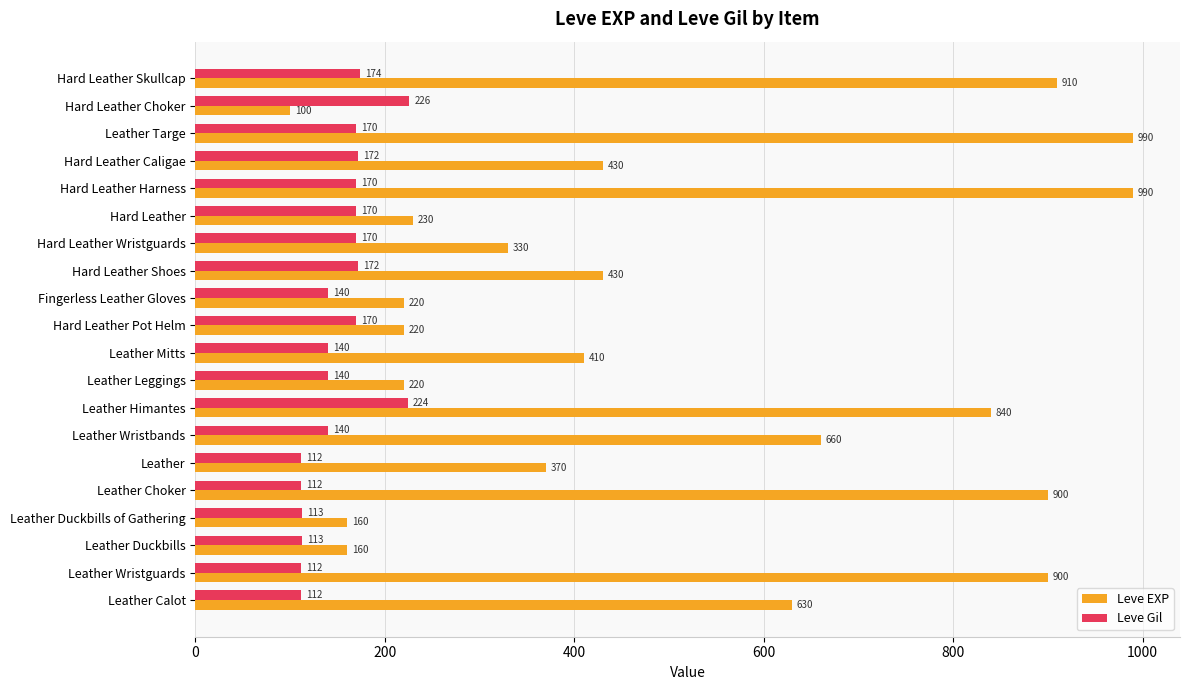

What is the total value across all series at Hard Leather Caligae?

602